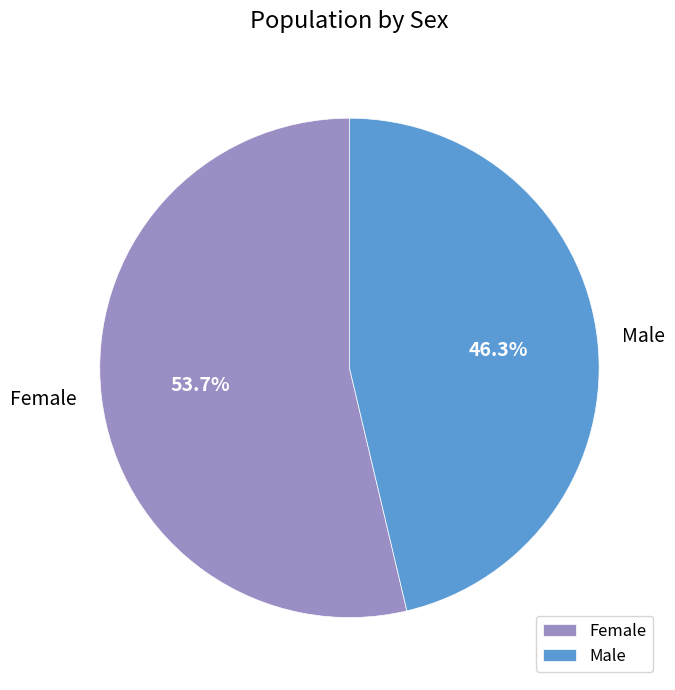

Is it true that Female is 54% of the pie?

True